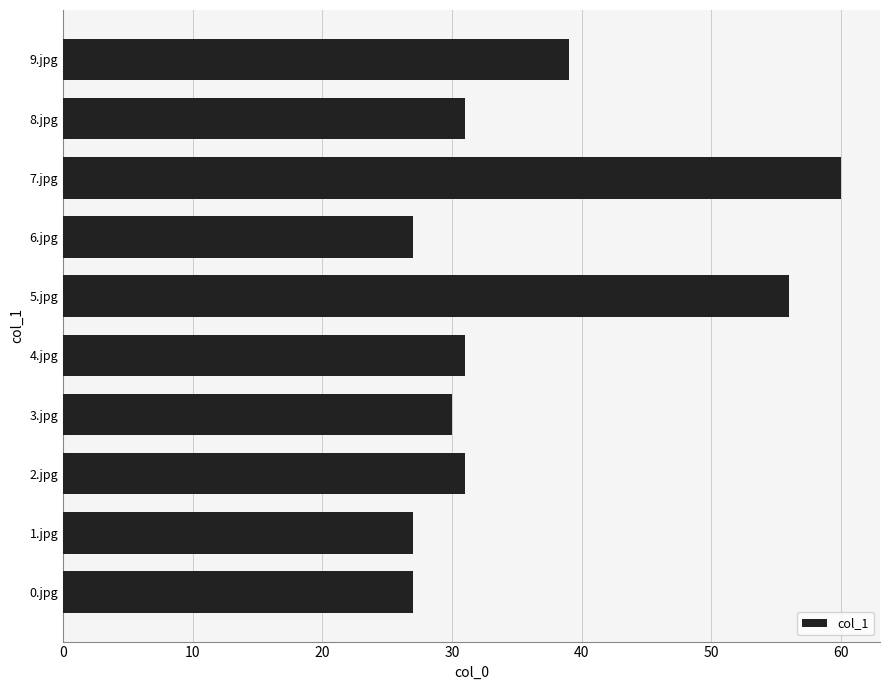

The value at 2.jpg is 47. True or false?

False